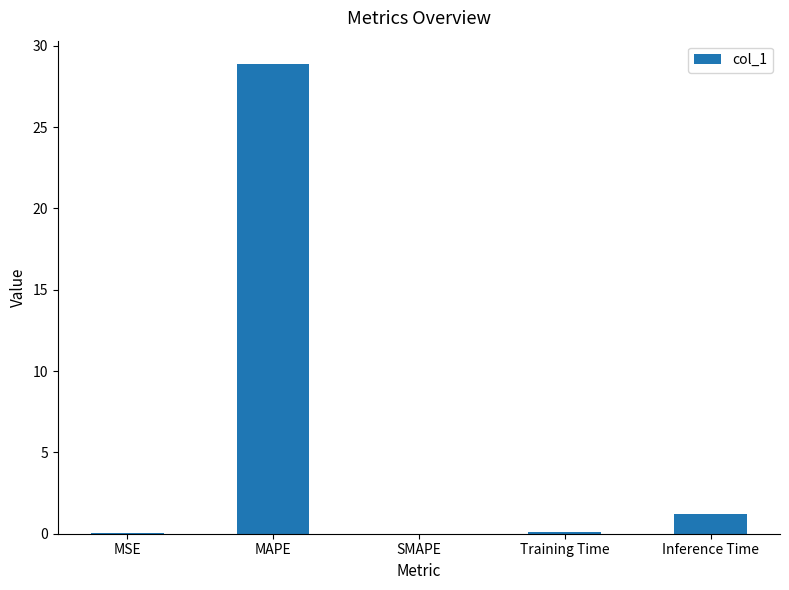

Where is the data nearest to the value 14?

Inference Time